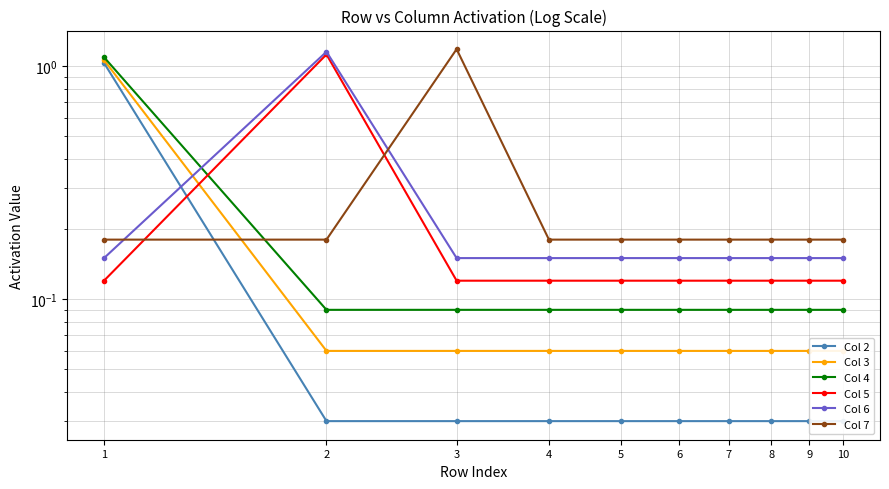

How many Col 7 values are between 0 and 1?

9